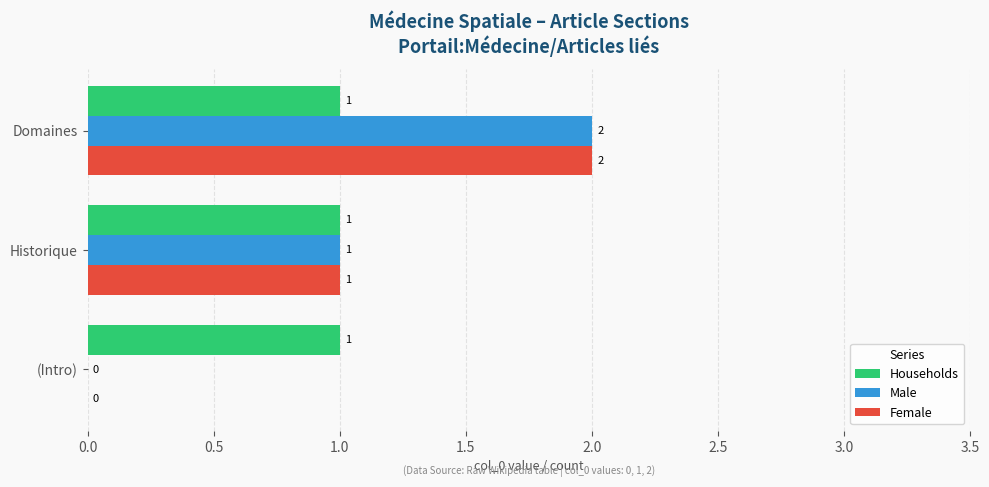

True or false: Households has a value of 2 at (Intro).

False